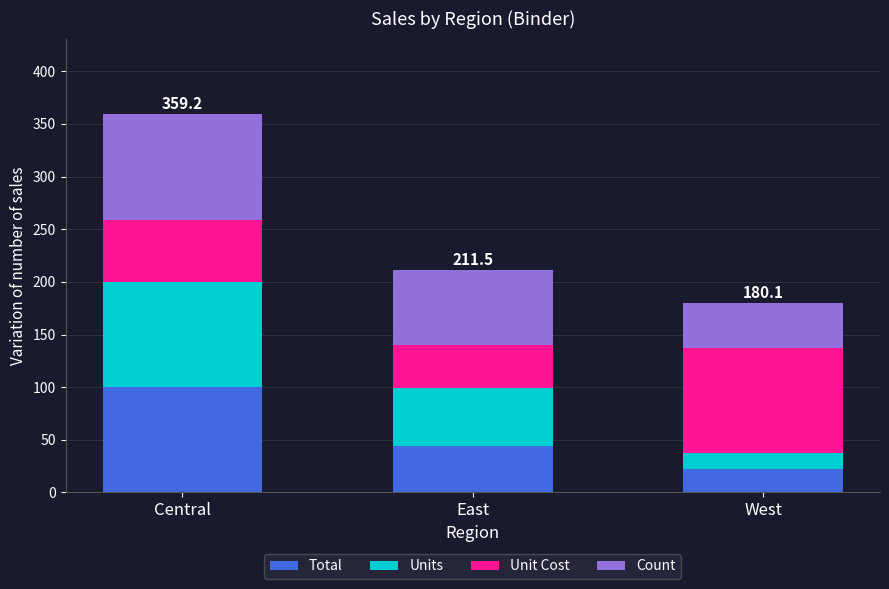

How many bars are there in total?

3